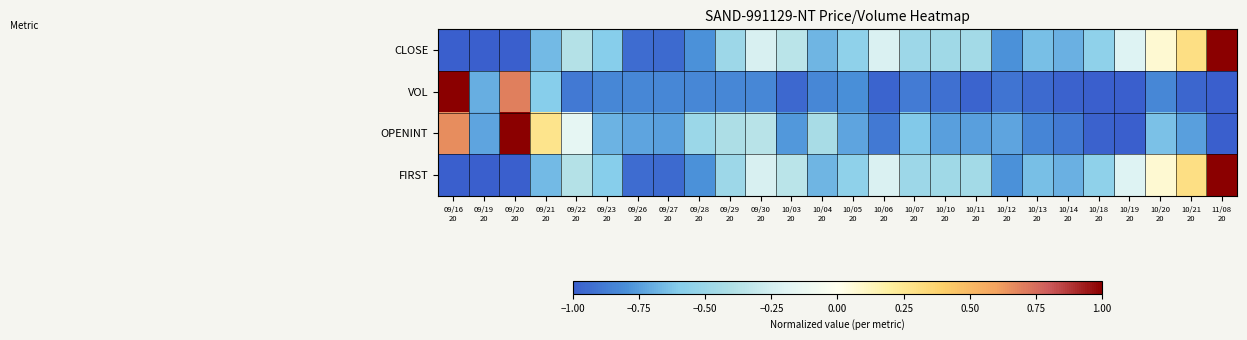

Which series changed the most between 09/30 20 and 11/08 20?

CLOSE